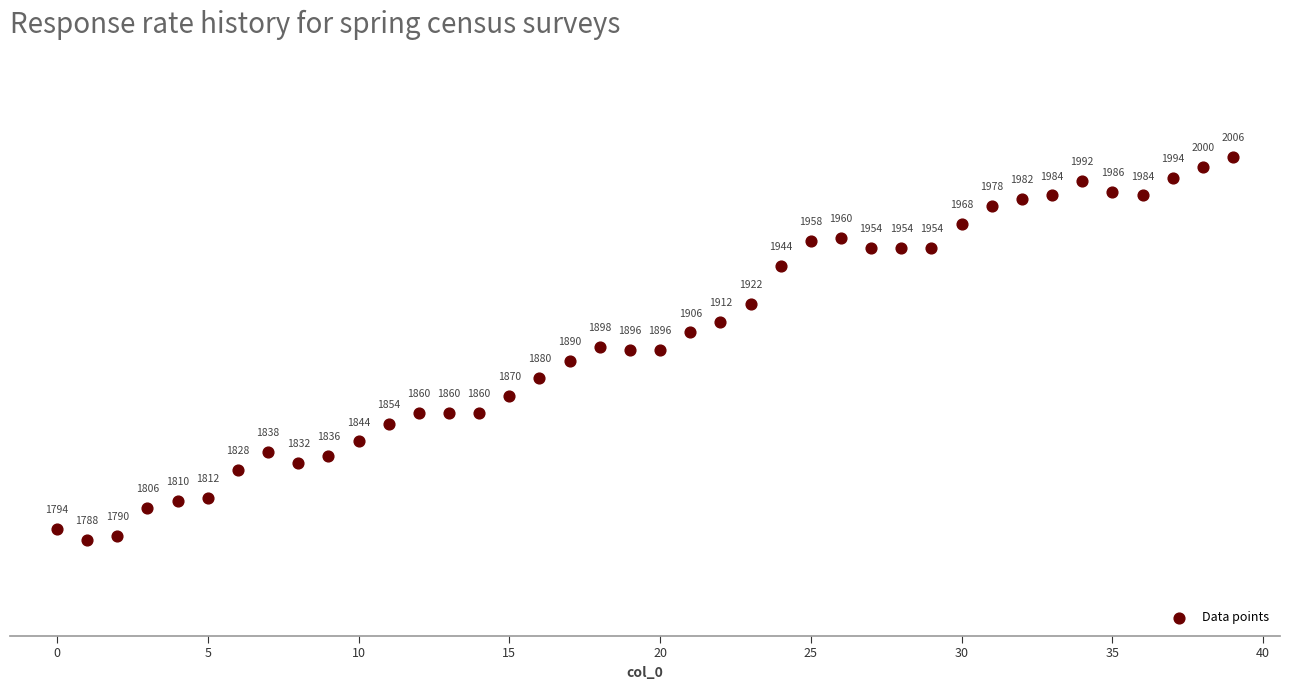

What is the range of Y values (max minus min)?

218